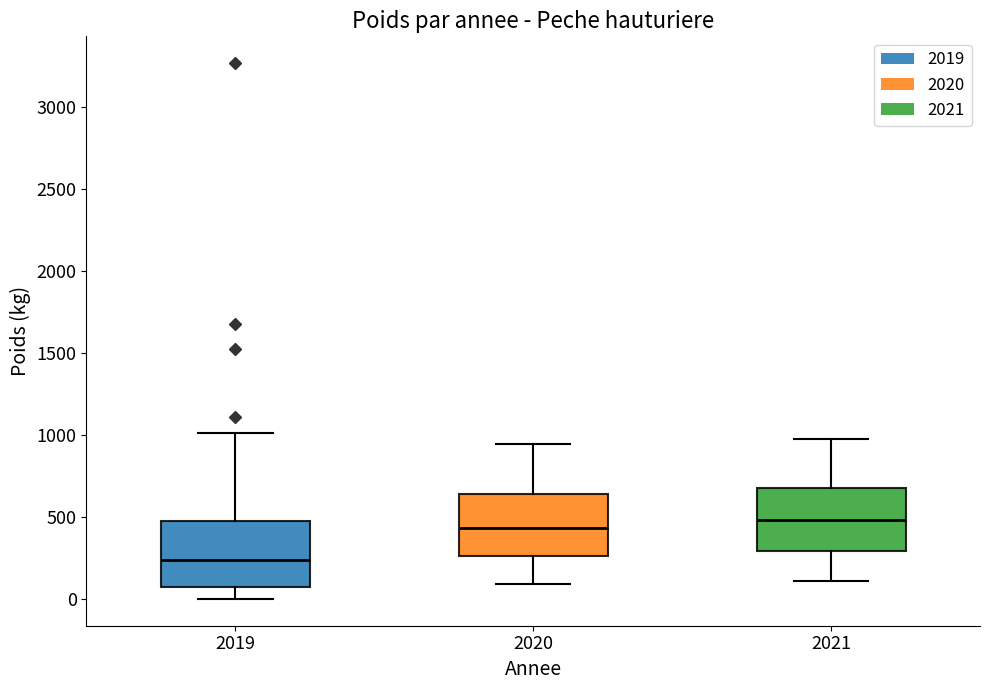

Which box's median line is the lowest?

2019